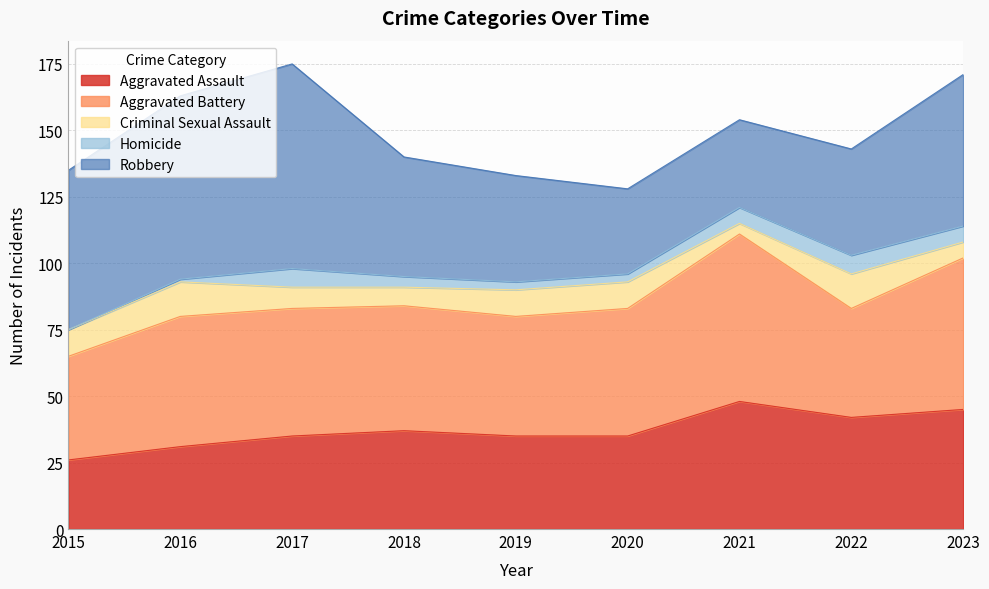

What is the maximum value for Criminal Sexual Assault?

13